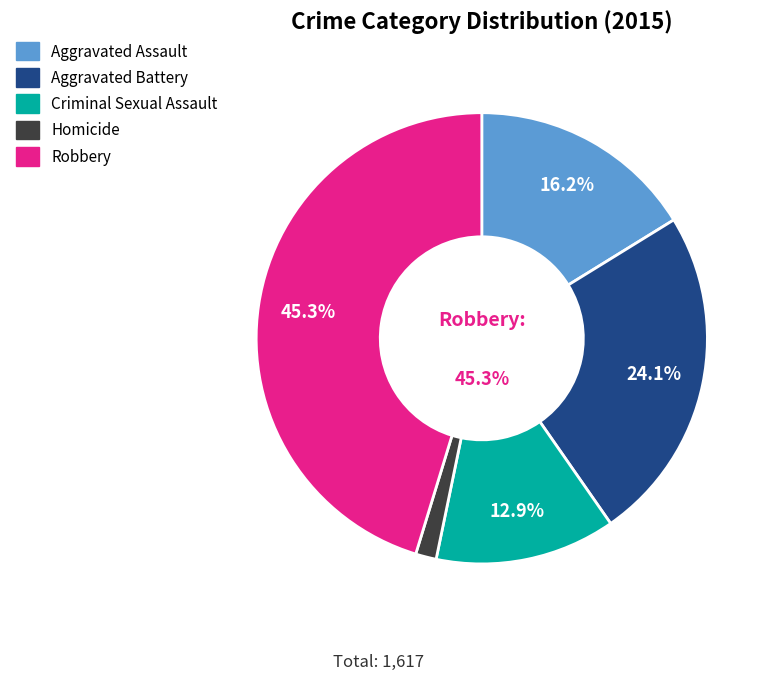

Rank the categories by value from lowest to highest.

Homicide, Criminal Sexual Assault, Aggravated Assault, Aggravated Battery, Robbery